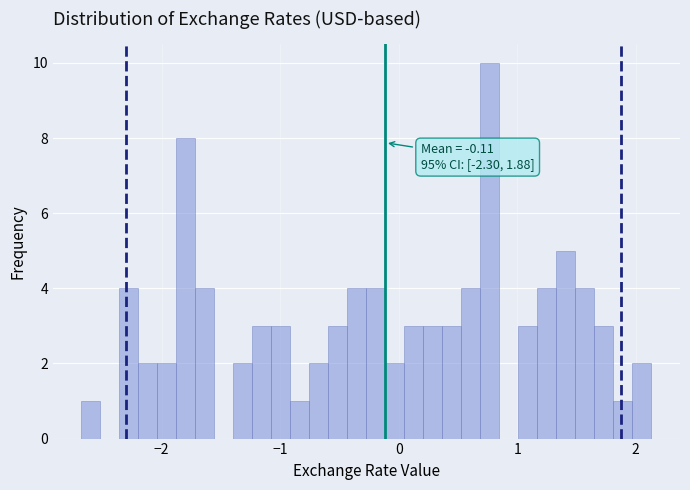

Around what value on the x-axis is the tallest bar? Give the approximate position of its centre, as read against the axis.

0.8